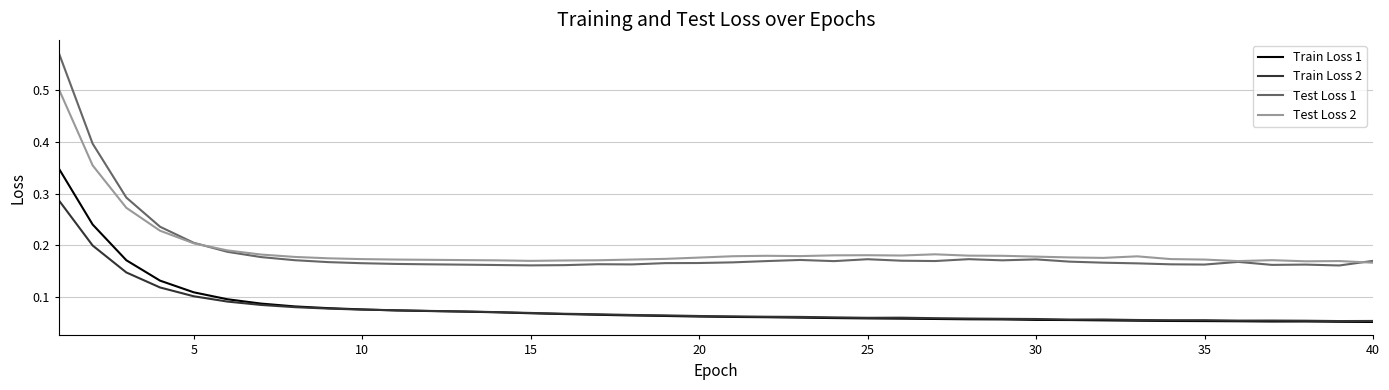

True or false: Test Loss 1 has more than 0 interior local peaks.

True